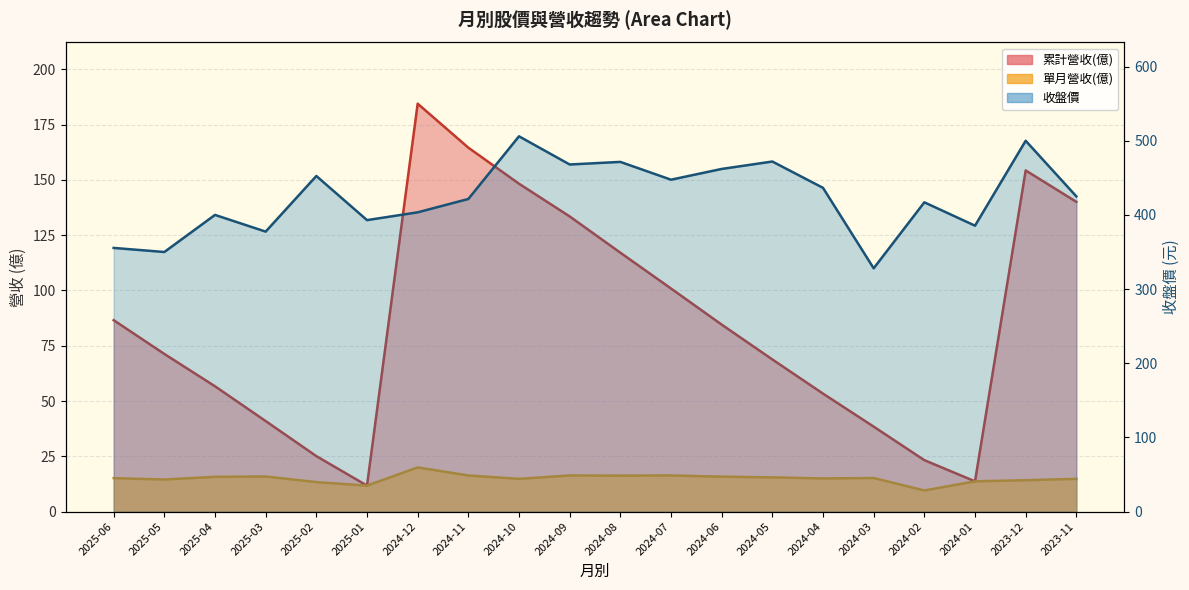

How many values in the 收盤價 series exceed 425?

9